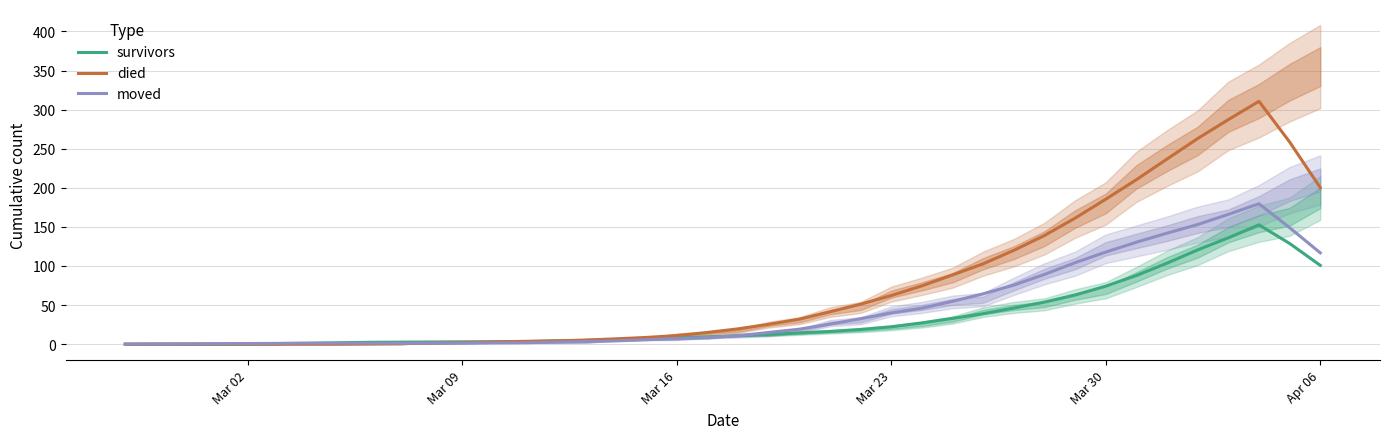

Which series has the widest spread of values?

died